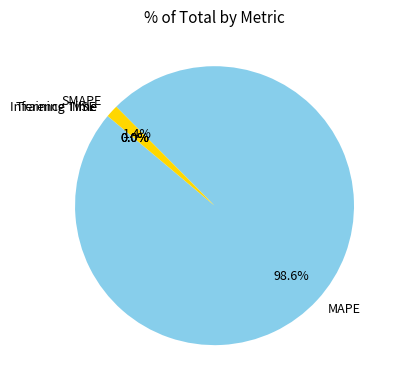

Which category has the biggest portion of the pie?

MAPE